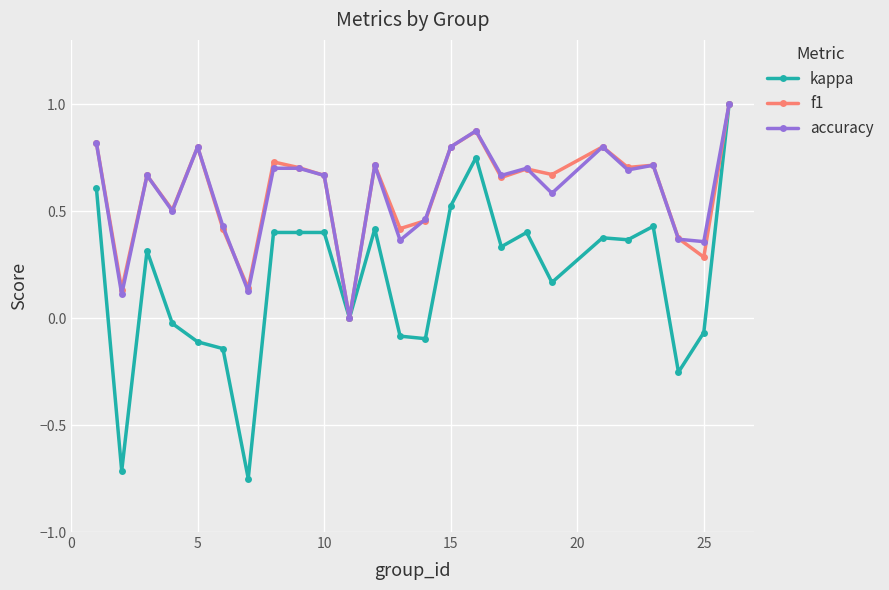

What is the highest value of the accuracy series?

1.0